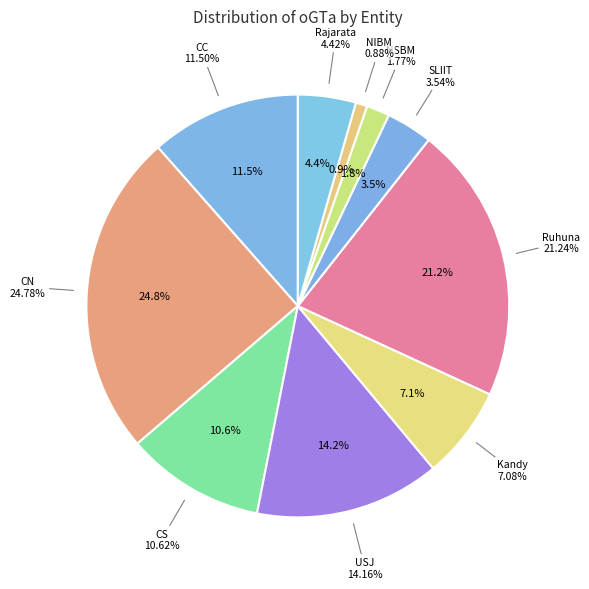

To the nearest percent, what is the difference between the Ruhuna and CC slice percentages?

10%